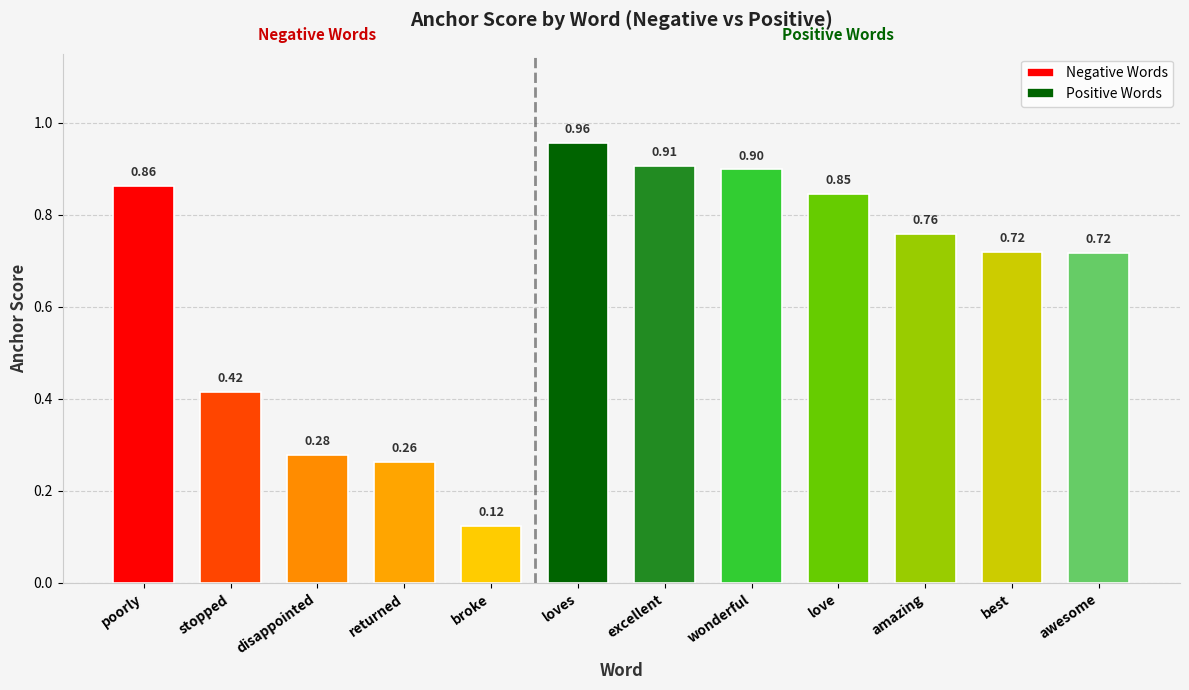

At which category does the chart reach its peak across all series?

loves